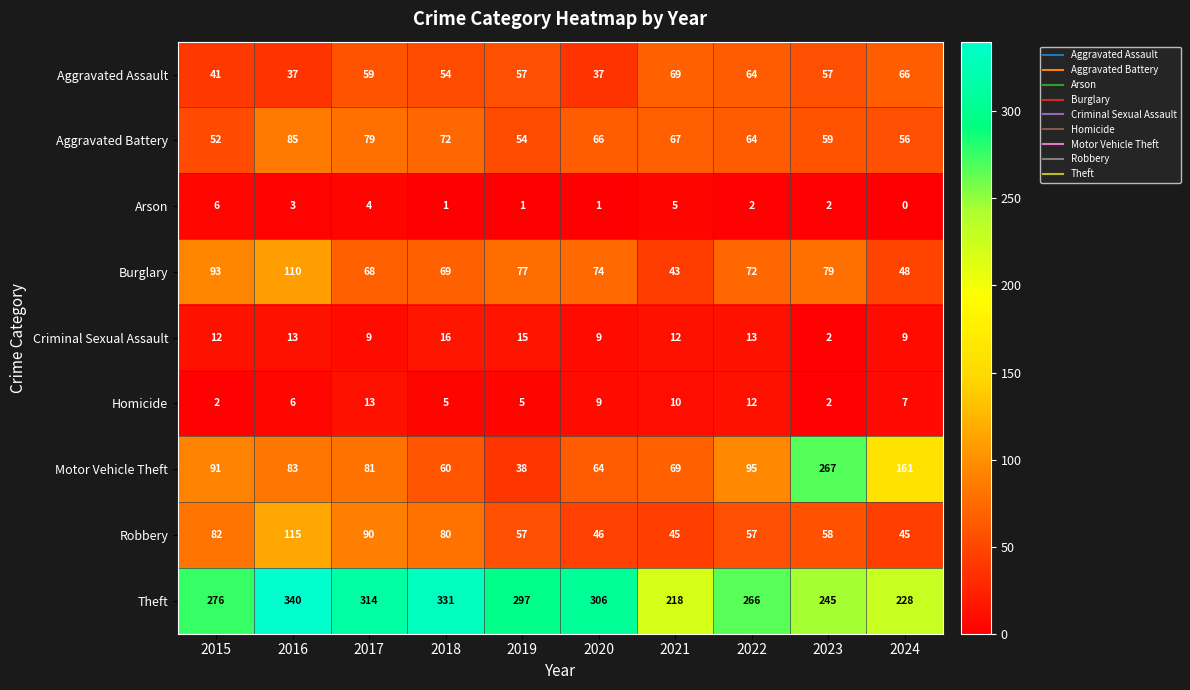

Is the value of Aggravated Assault at 2024 greater than the value of Aggravated Battery at 2016?

No